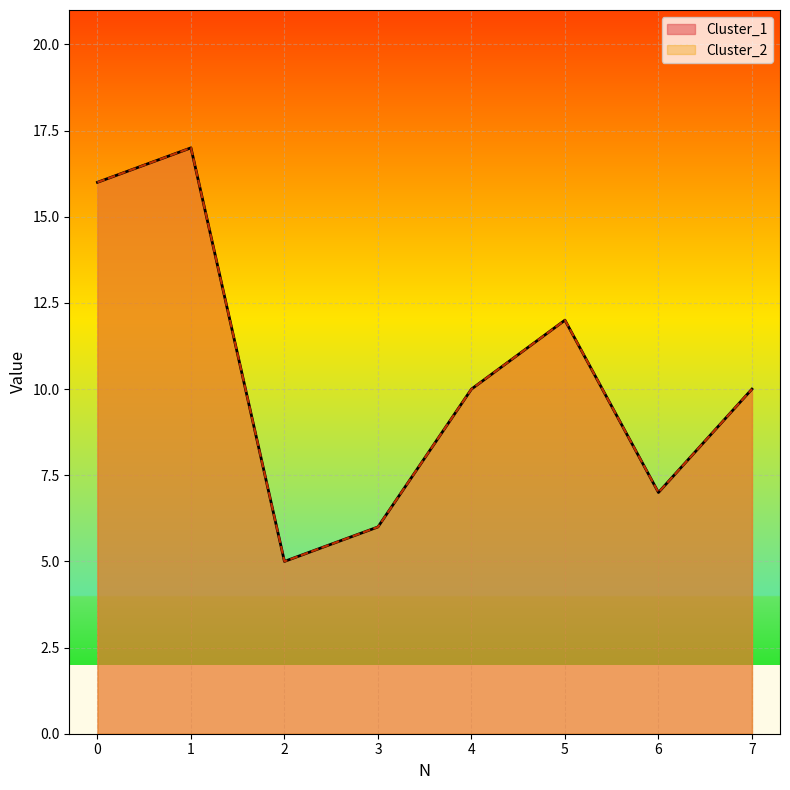

What is the smallest value displayed?

5